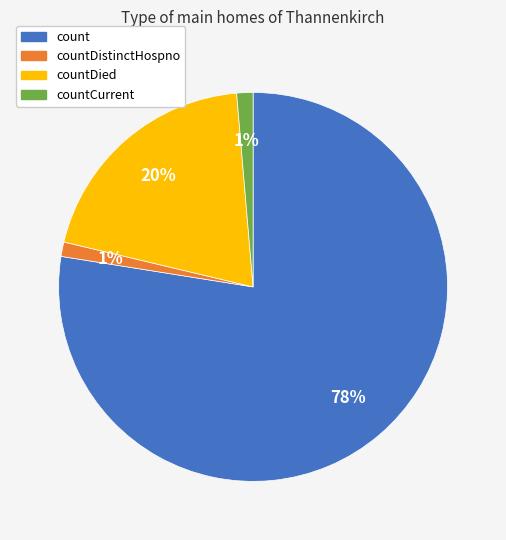

To the nearest percent, what is the average slice percentage?

25%